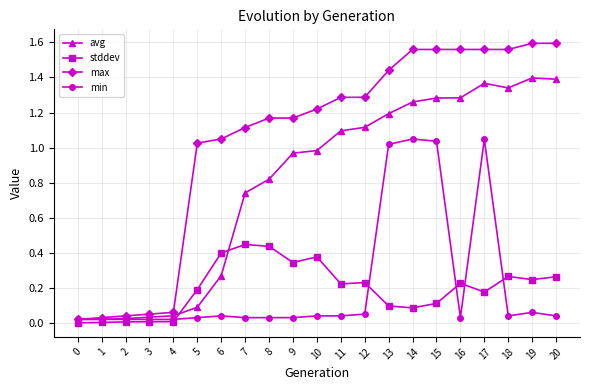

True or false: stddev and min cross at least once.

True